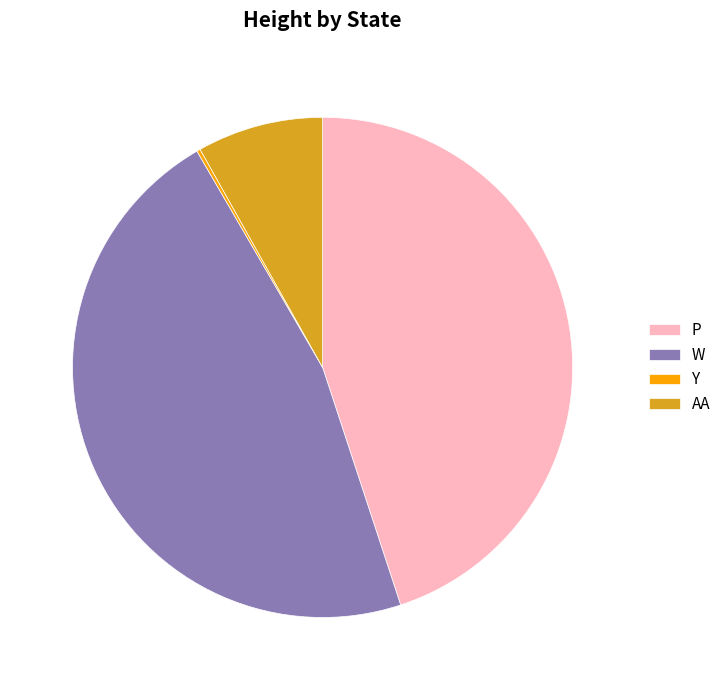

Approximately how many times larger is the value at P compared to W?

1.0